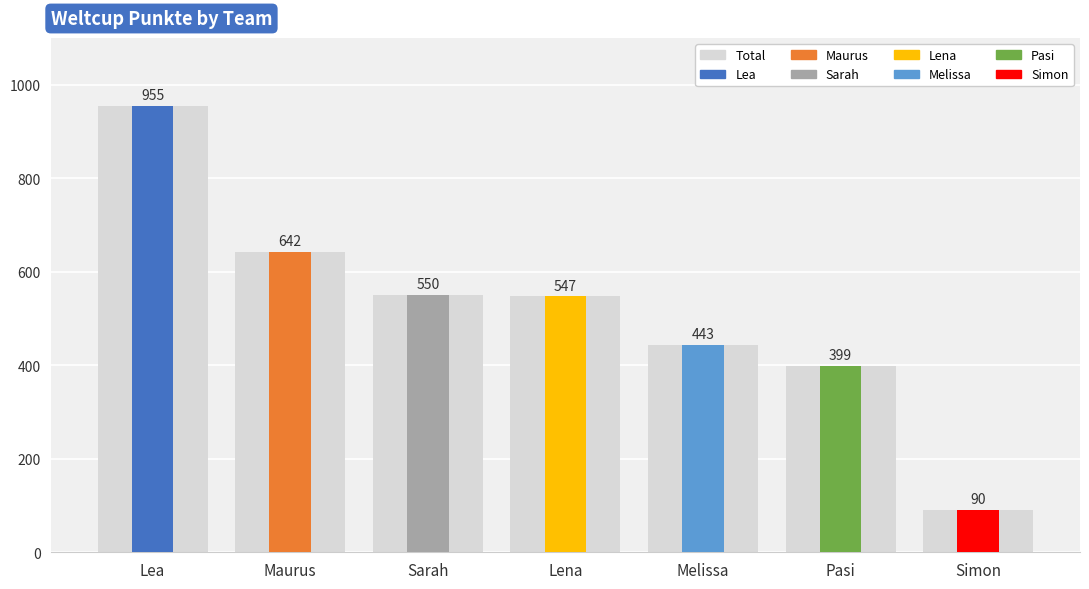

Rank the categories by value from lowest to highest.

Simon, Pasi, Melissa, Lena, Sarah, Maurus, Lea